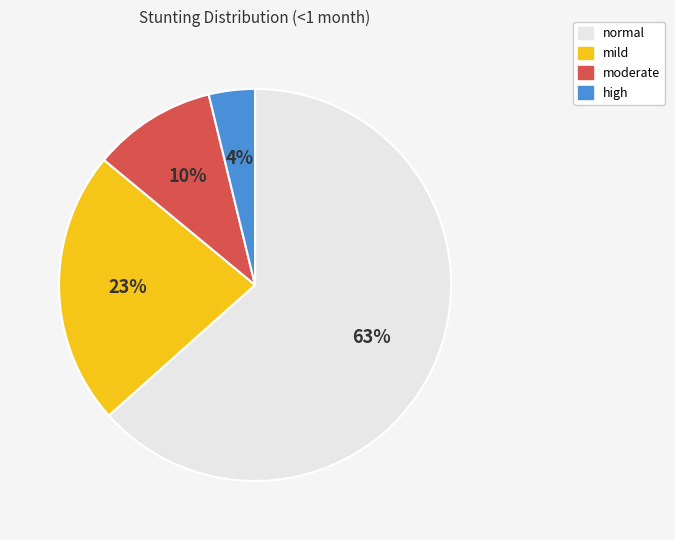

How many slices are in this pie chart?

4